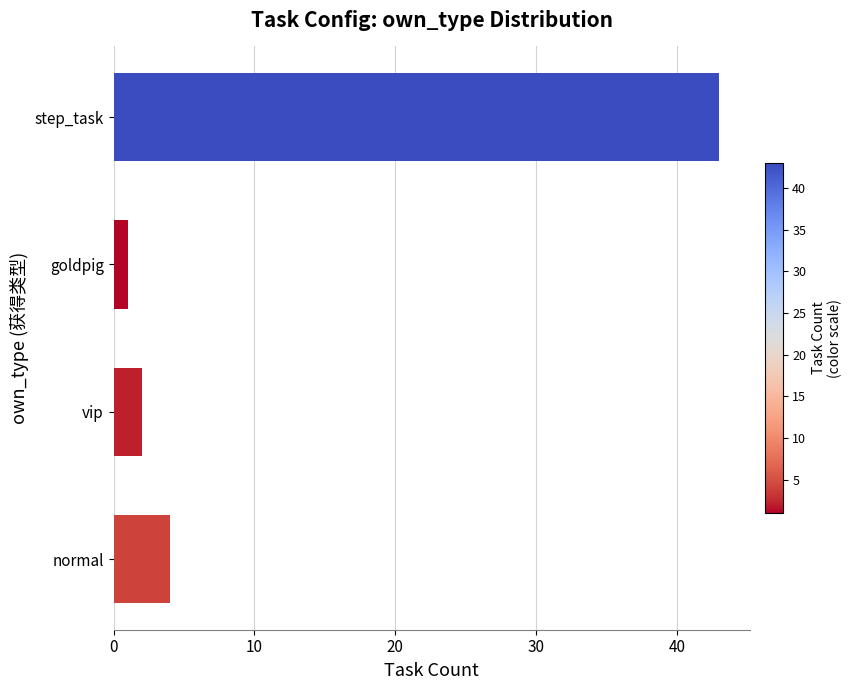

List the labels in order of value, largest first.

step_task, normal, vip, goldpig